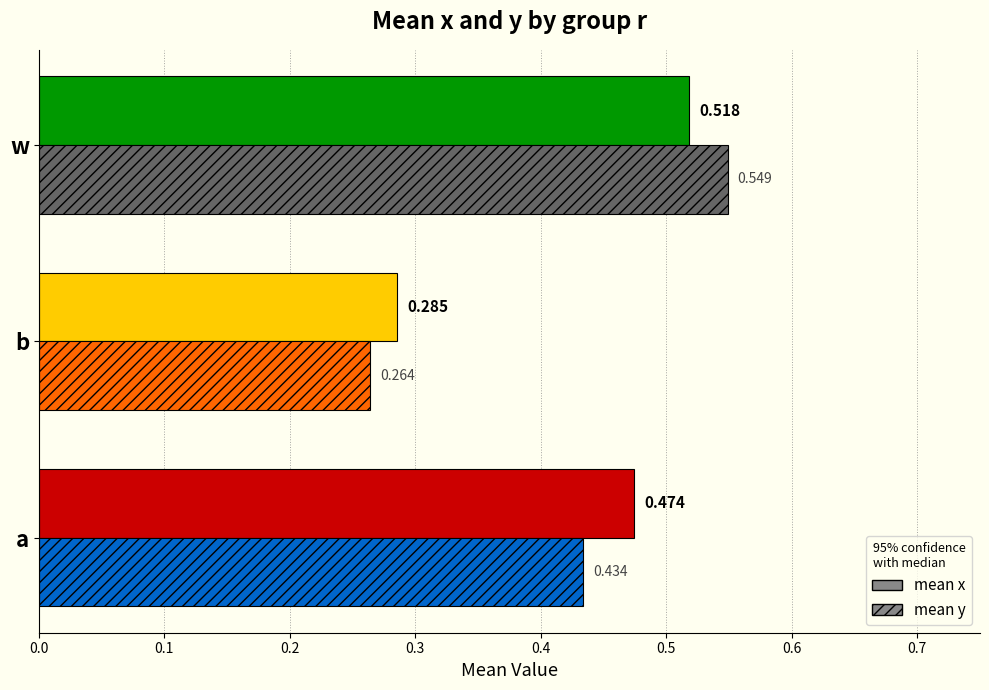

At which category is the sum across all series the highest?

w